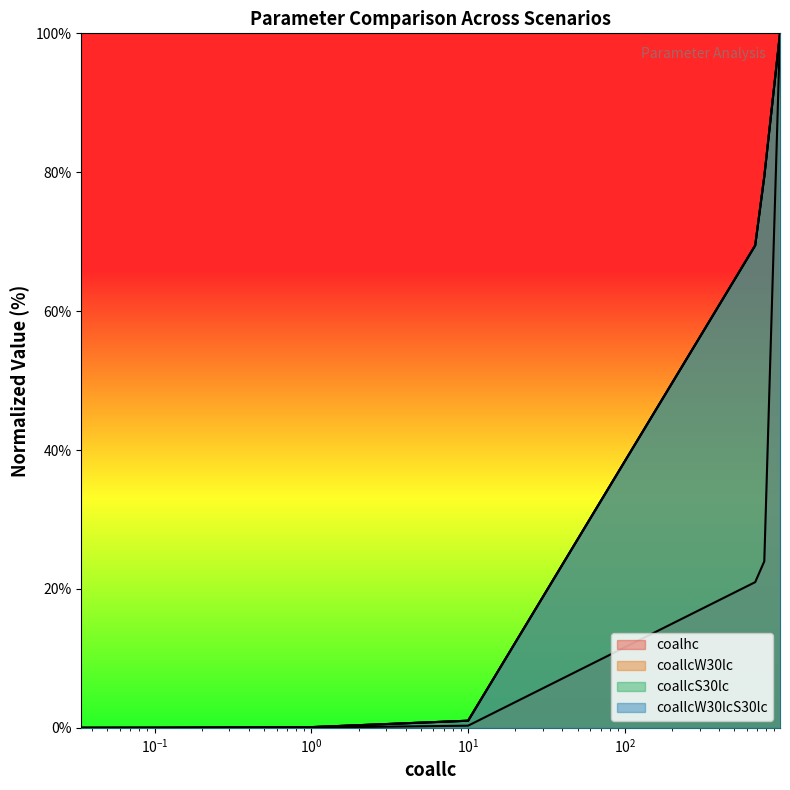

What is the sum of all coallcS30lc values?

250.0